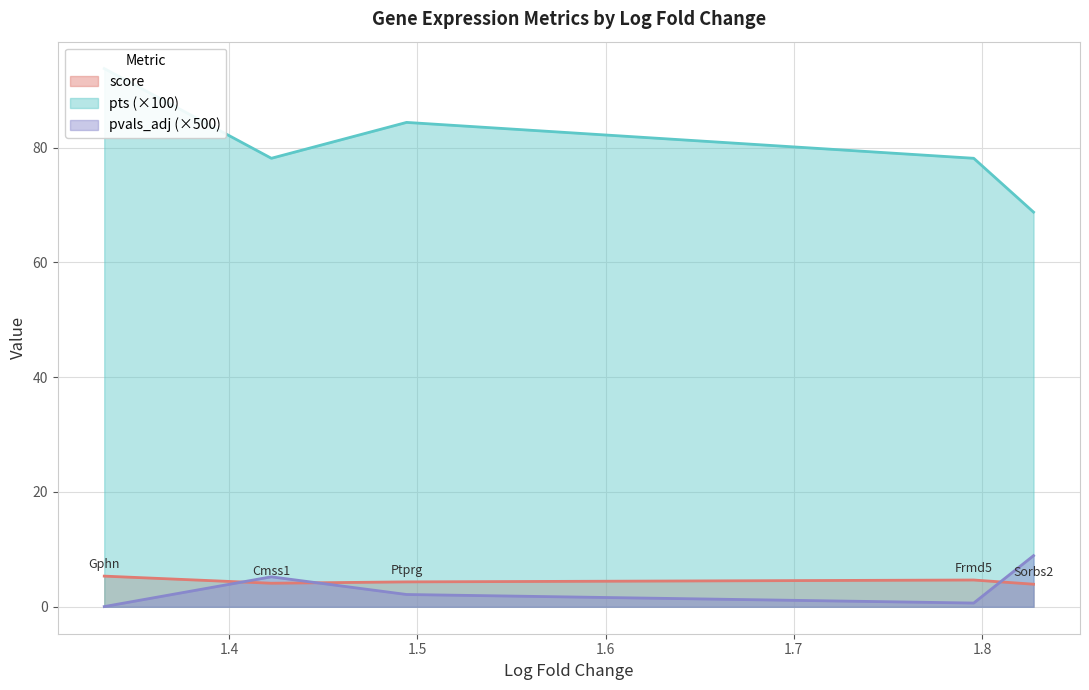

Between Ptprg and Gphn, which series saw the biggest shift?

score